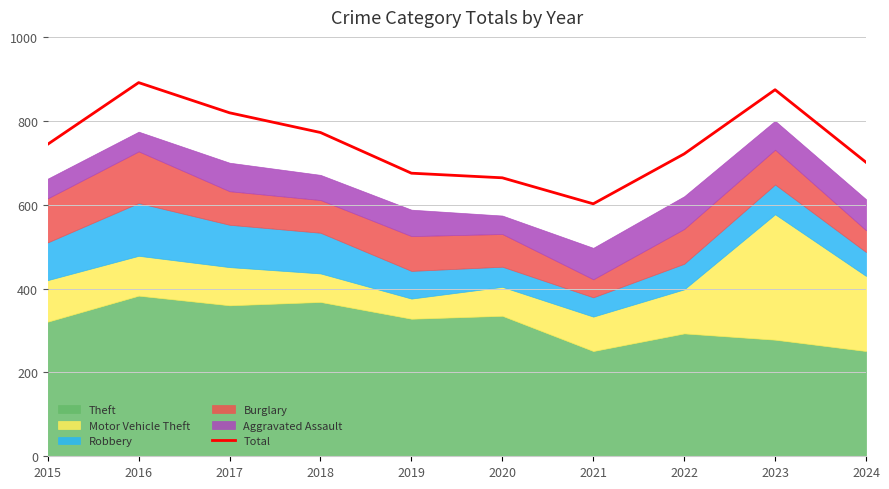

At which label is the value closest to 746?

2015